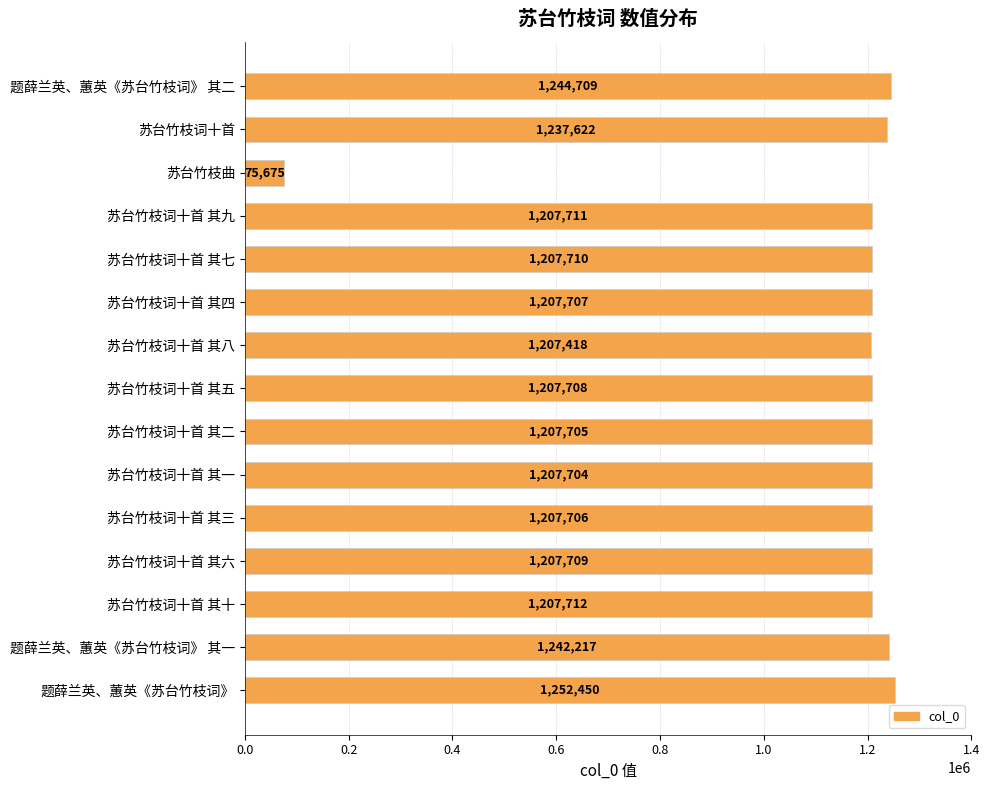

Rank the categories by value from highest to lowest.

题薛兰英、蕙英《苏台竹枝词》, 题薛兰英、蕙英《苏台竹枝词》 其二, 题薛兰英、蕙英《苏台竹枝词》 其一, 苏台竹枝词十首, 苏台竹枝词十首 其十, 苏台竹枝词十首 其九, 苏台竹枝词十首 其七, 苏台竹枝词十首 其六, 苏台竹枝词十首 其五, 苏台竹枝词十首 其四, 苏台竹枝词十首 其三, 苏台竹枝词十首 其二, 苏台竹枝词十首 其一, 苏台竹枝词十首 其八, 苏台竹枝曲